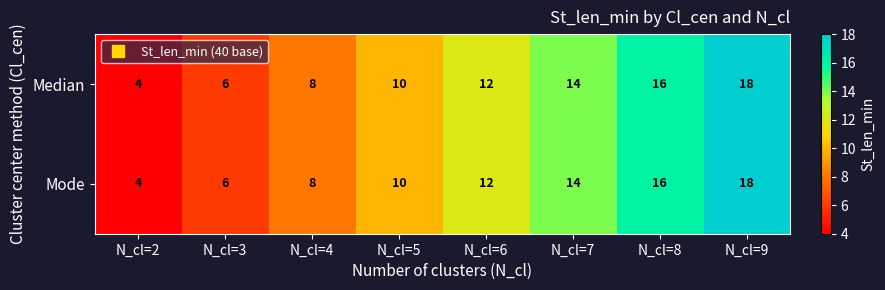

The value of Mode at N_cl=5 is 3. True or false?

False